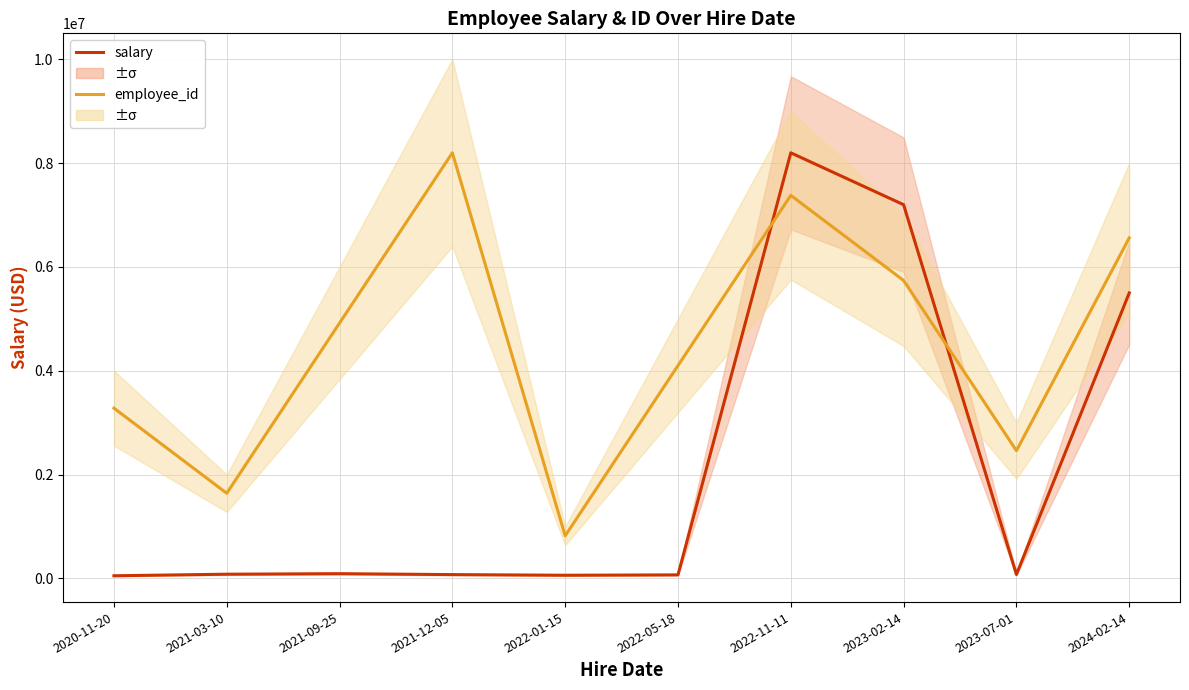

What is the difference between the maximum and second lowest values in the salary series?

8140074.2